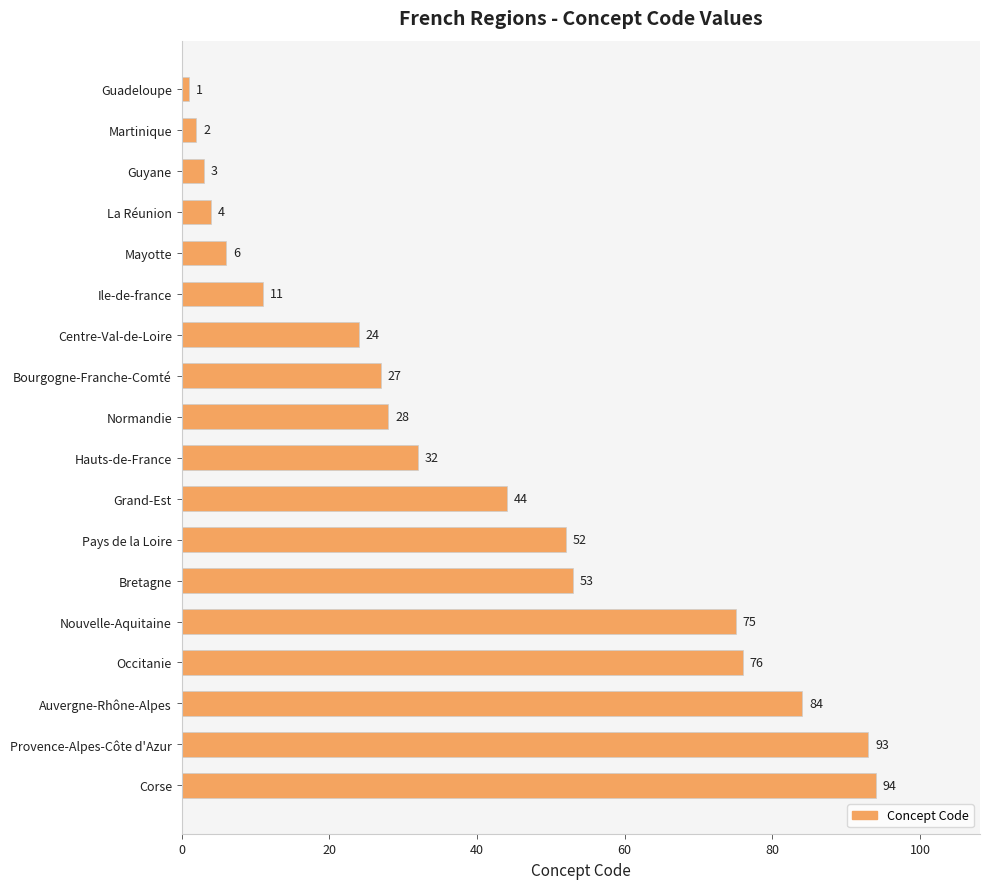

The value at Bourgogne-Franche-Comté is 27. True or false?

True